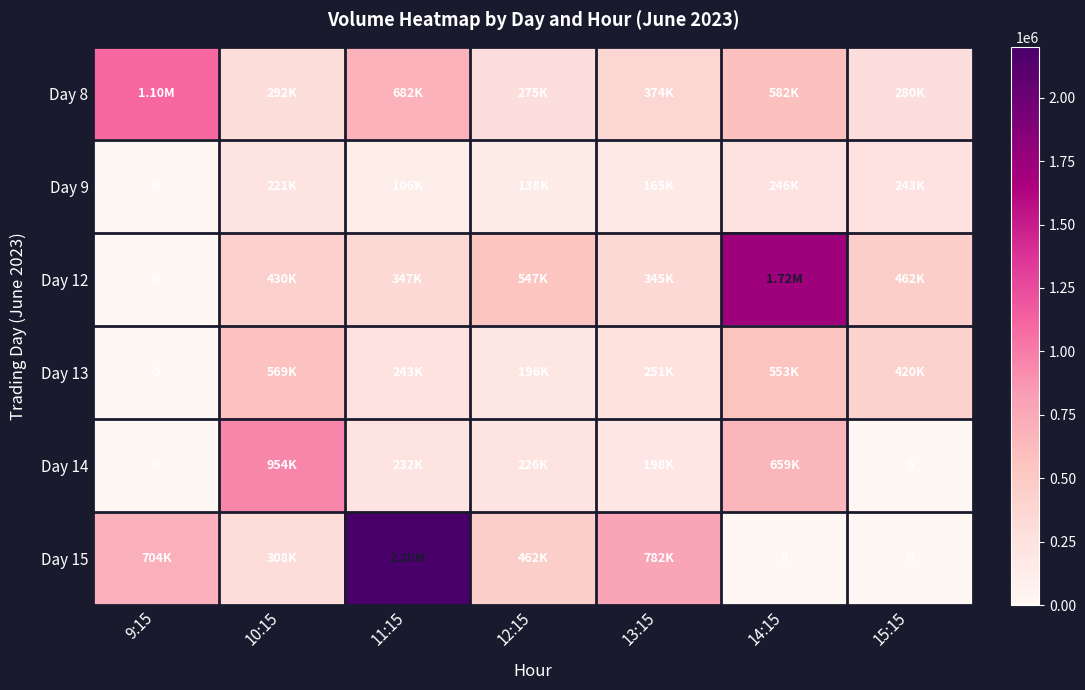

At which label does Day 13 reach its peak?

10:15